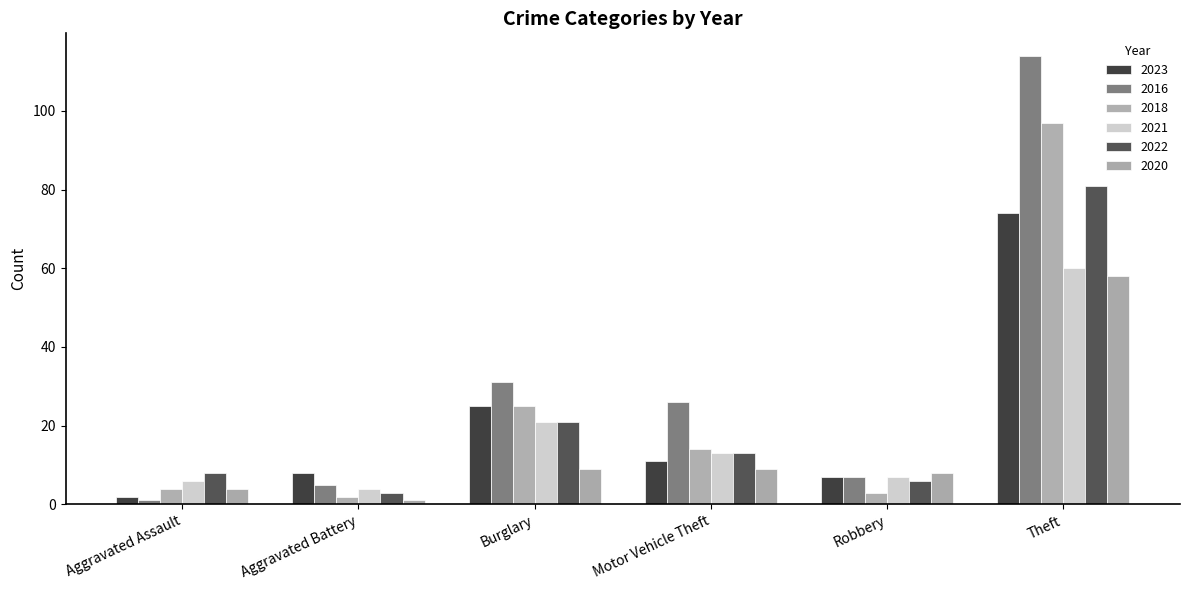

Reading left to right, transcribe all the data shown in this chart.

2023: 2	8	25	11	7	74
2016: 1	5	31	26	7	114
2018: 4	2	25	14	3	97
2021: 6	4	21	13	7	60
2022: 8	3	21	13	6	81
2020: 4	1	9	9	8	58